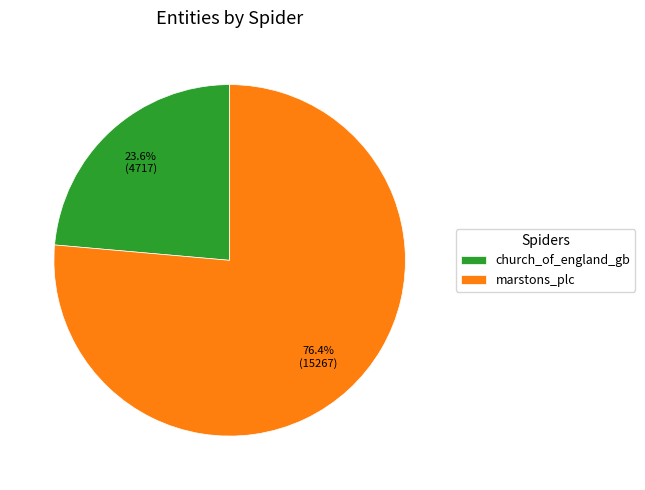

Which slice is the smallest?

church_of_england_gb